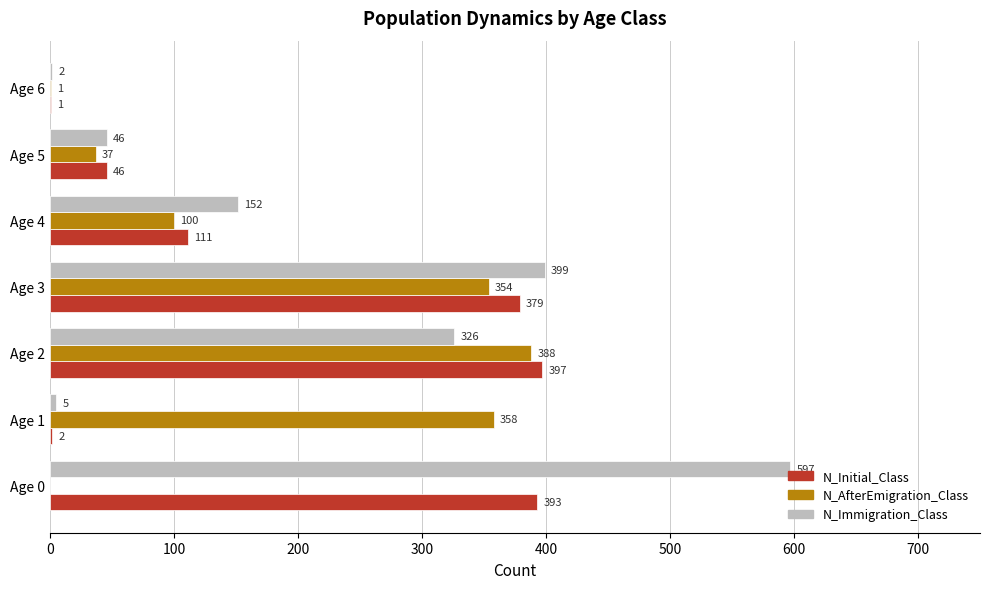

Is it true that N_AfterEmigration_Class equals 622 at Age 3?

False